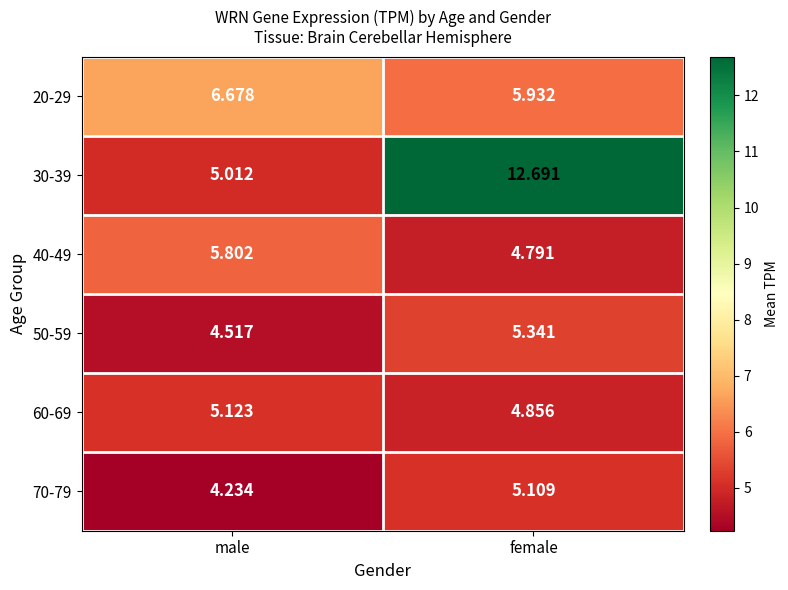

Is the value of 60-69 at male greater than the value of 30-39 at female?

No